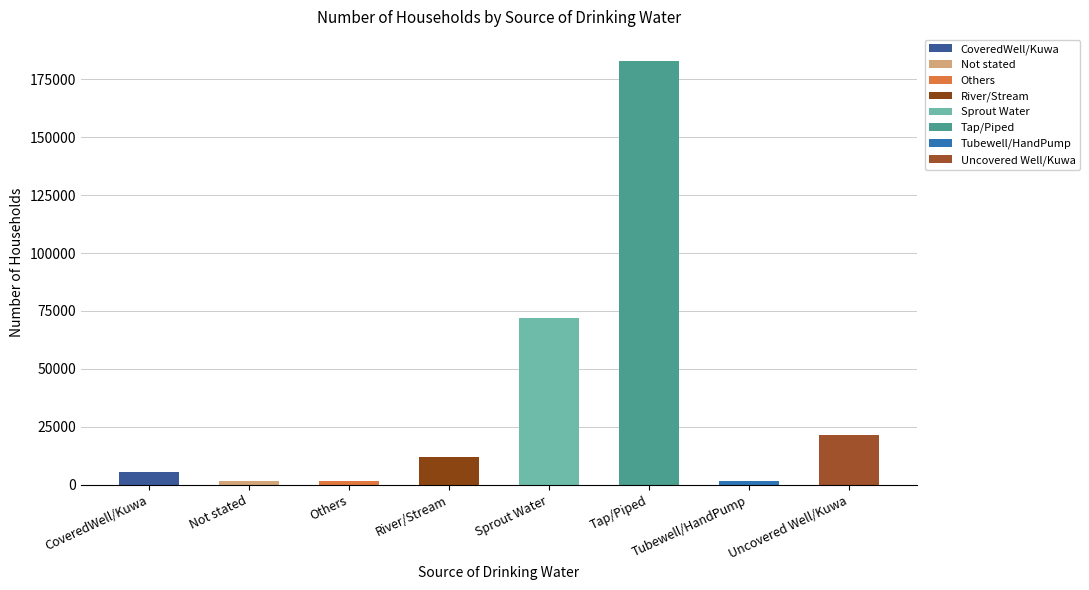

Is it true that the value at Tubewell/HandPump is 928?

False